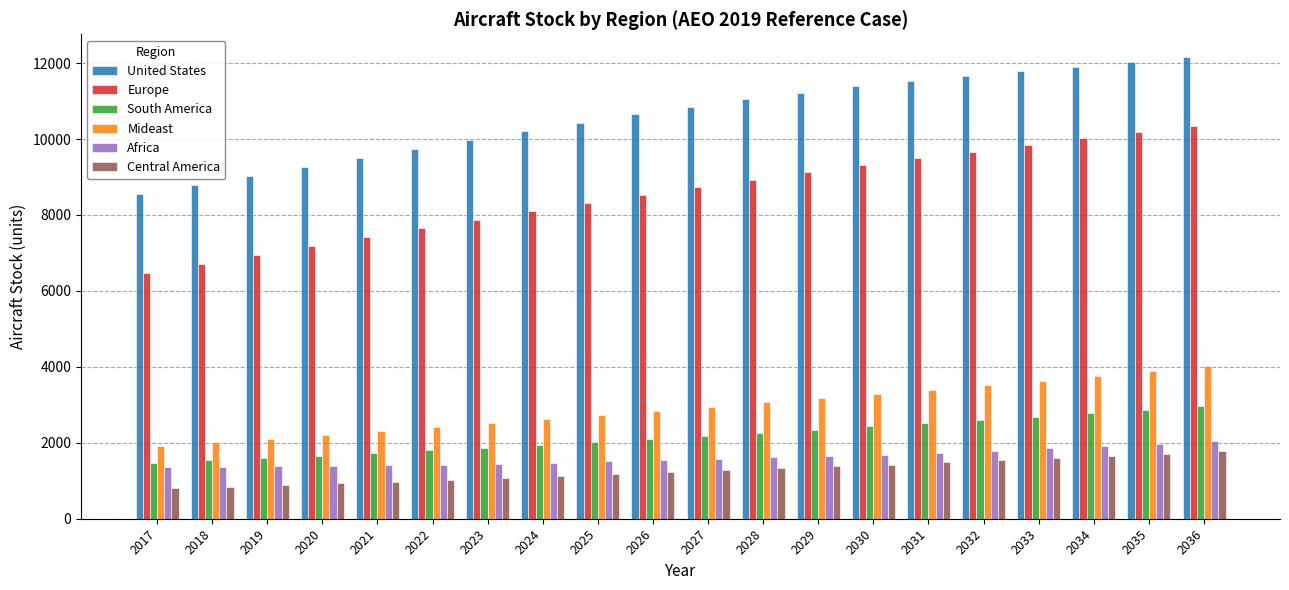

What is the sum of the Europe values at 2036 and 2031?

19835.8